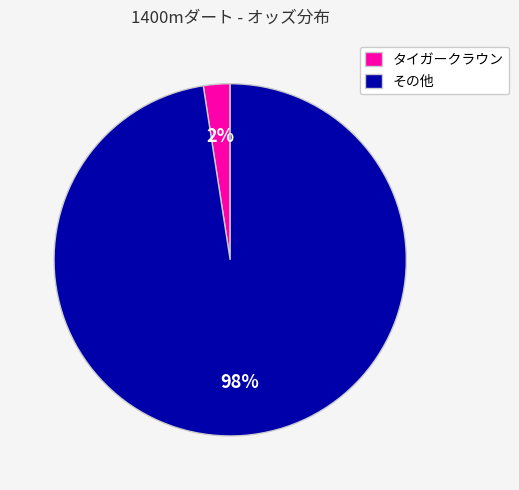

How many slices are in this pie chart?

2